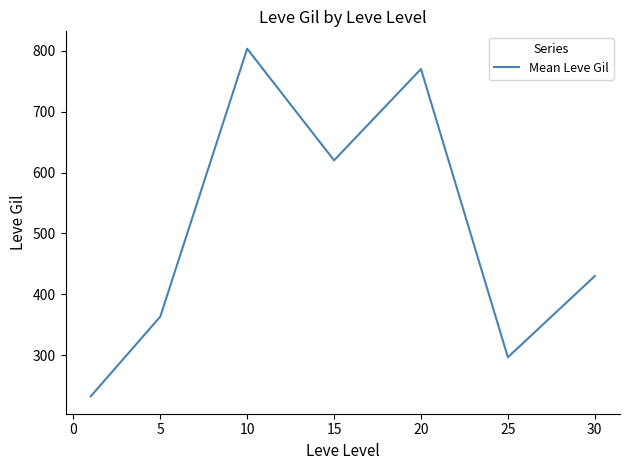

What is the minimum value shown in the chart?

232.5